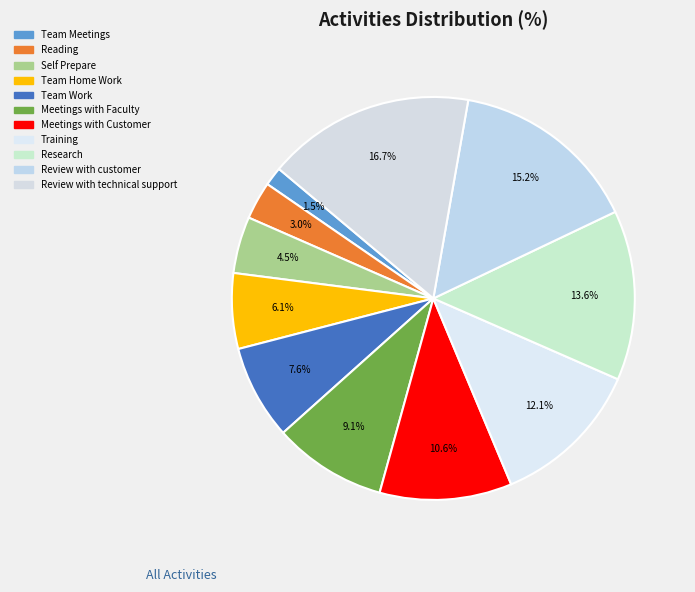

Count the number of slices in the pie.

11